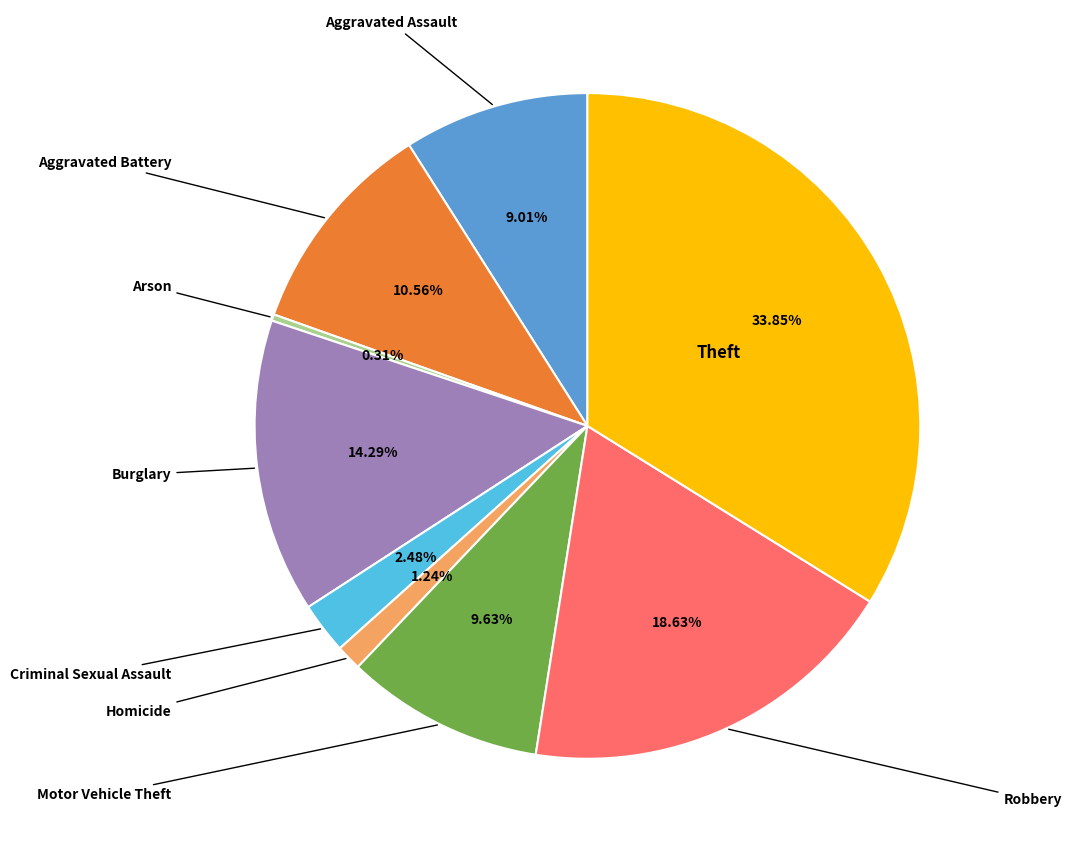

How many slices are in this pie chart?

9